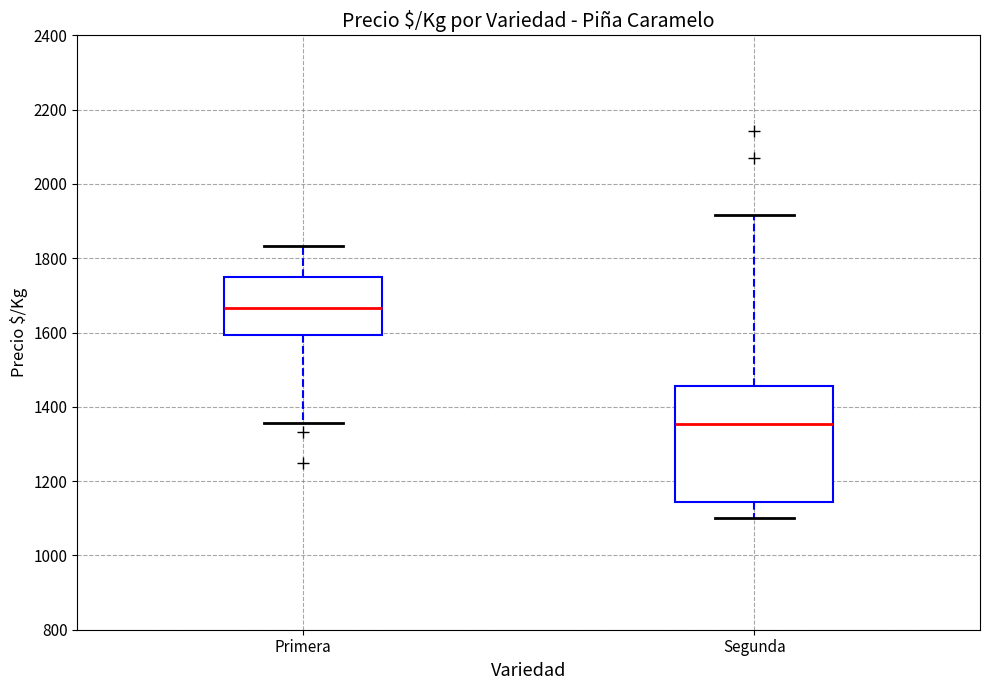

Reading left to right, transcribe this box plot: for each box, give where its median line is, the range the box spans, and where its two whiskers end, as read against the y-axis. The values are not printed on the chart, so give them approximately, as read against the axis.

Primera: median 1660, box 1600 to 1760, whiskers 1360 to 1840
Segunda: median 1360, box 1140 to 1460, whiskers 1100 to 1920